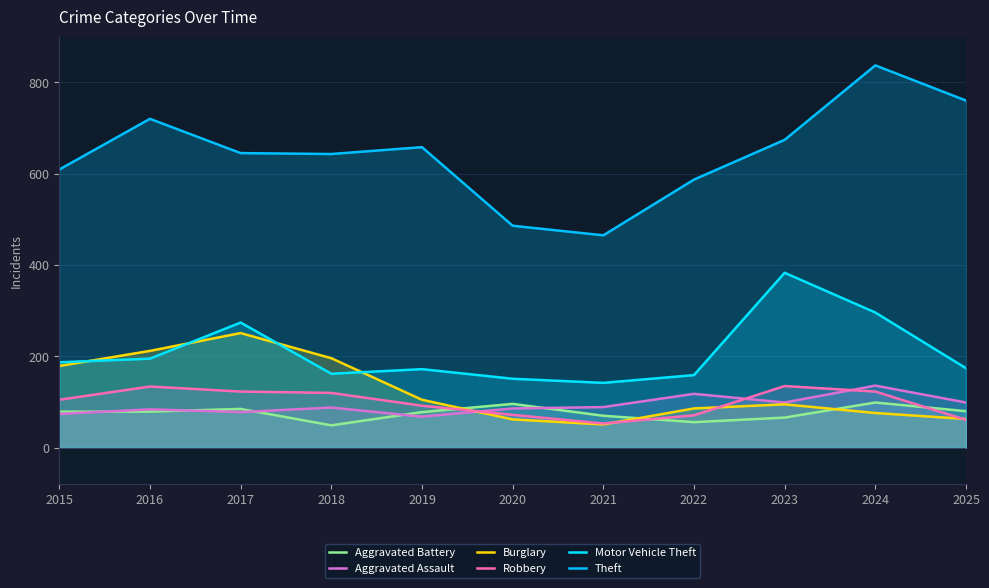

The Aggravated Battery series shows 15 at 2022. True or false?

False